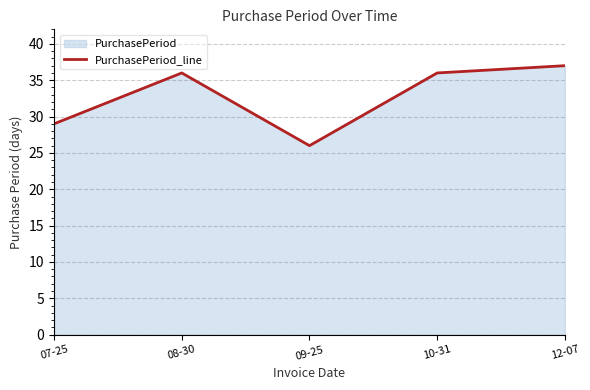

The value at 10-31 is 58. True or false?

False